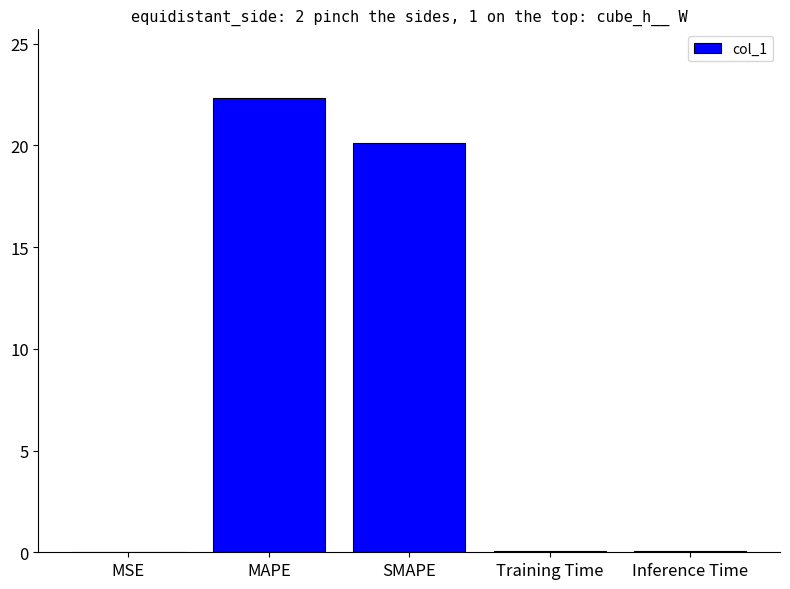

The value at SMAPE is 20.1. True or false?

True